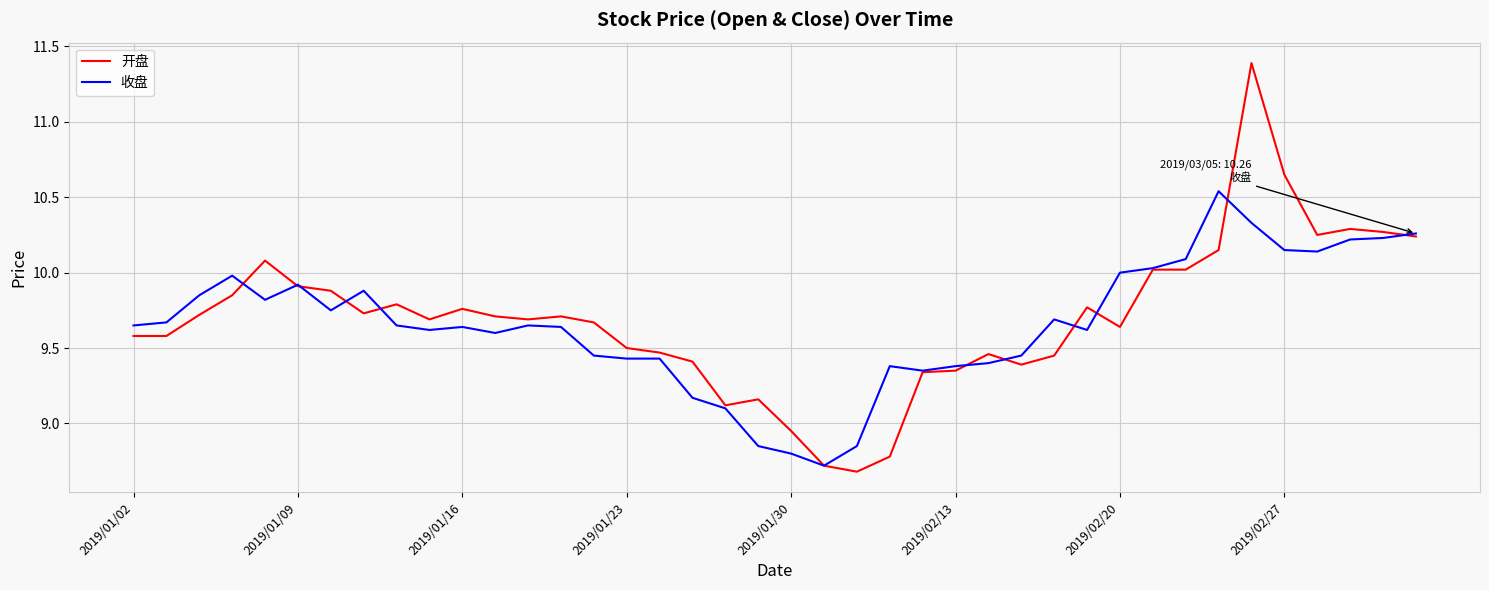

What is the minimum value shown in the chart?

8.7